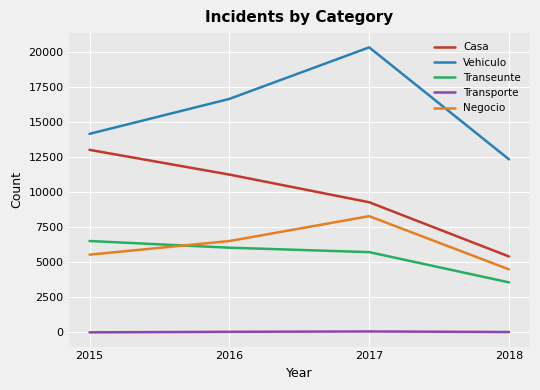

Read the Vehiculo value at 2016, to the nearest 50.

16650